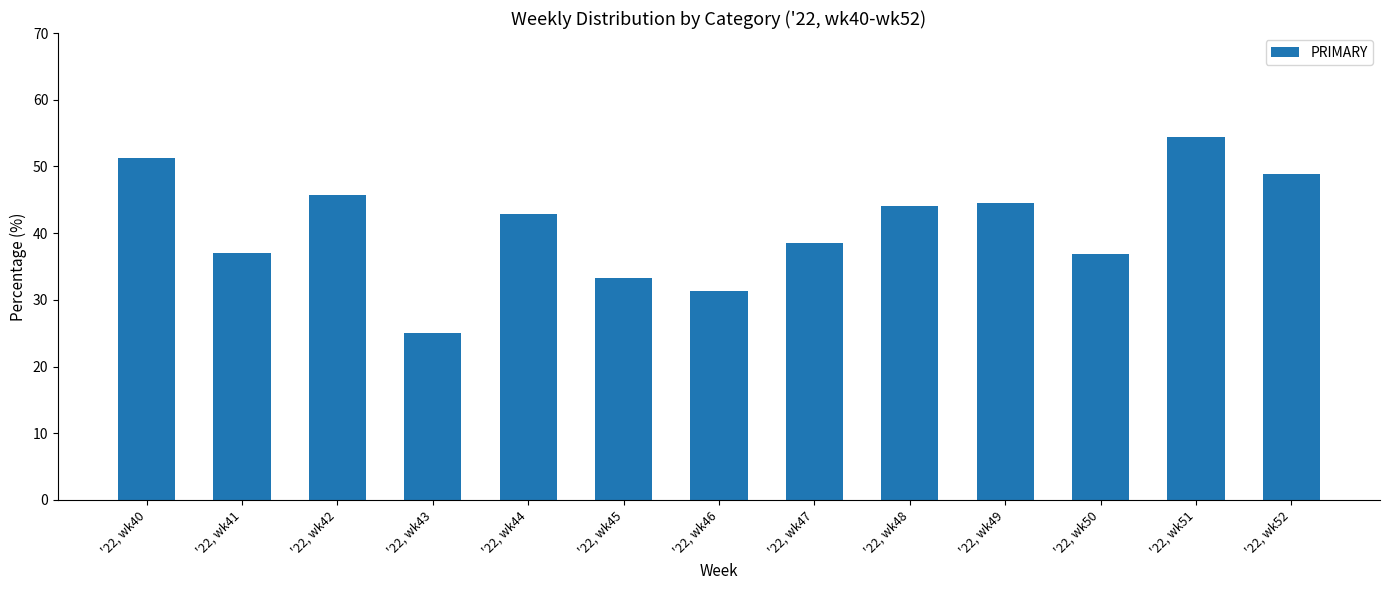

Which category has the highest value across all series?

'22, wk51